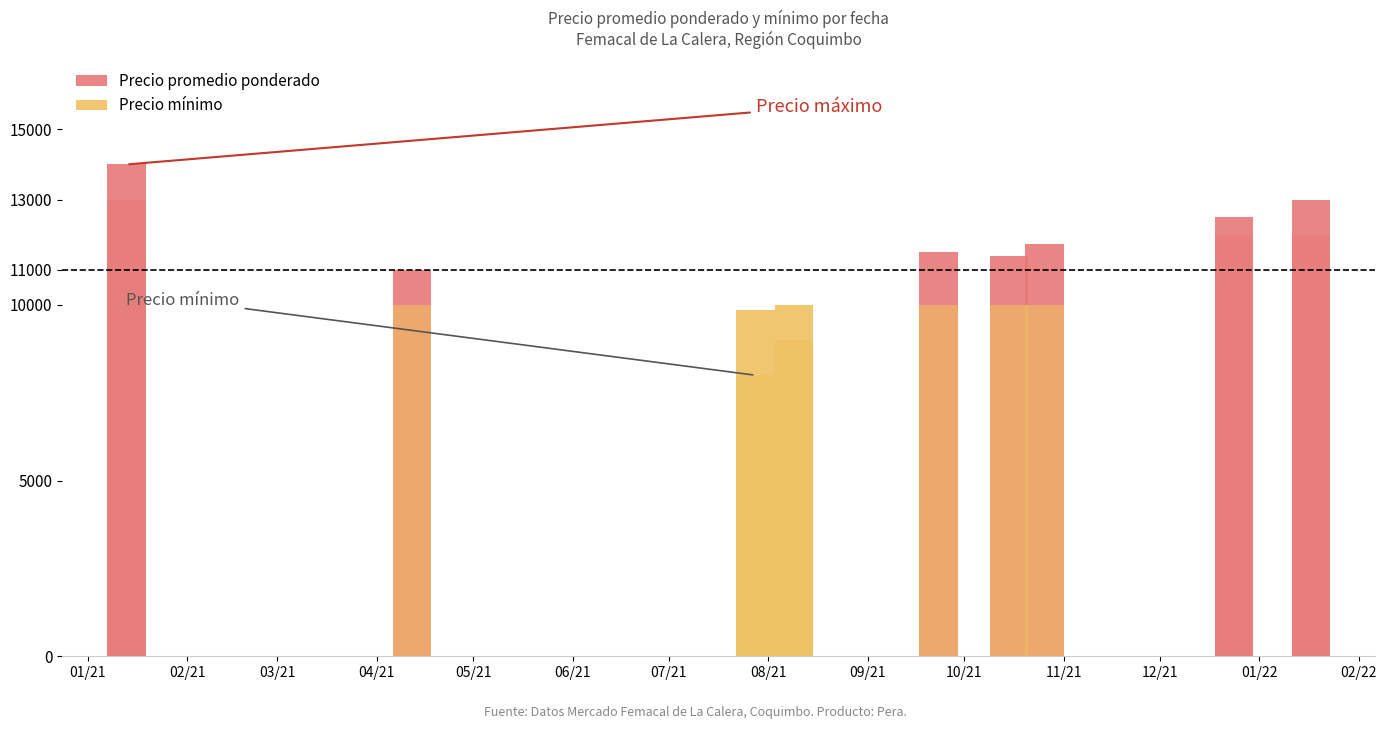

List the series in order of their peak value, highest first.

Precio promedio ponderado, Precio mínimo